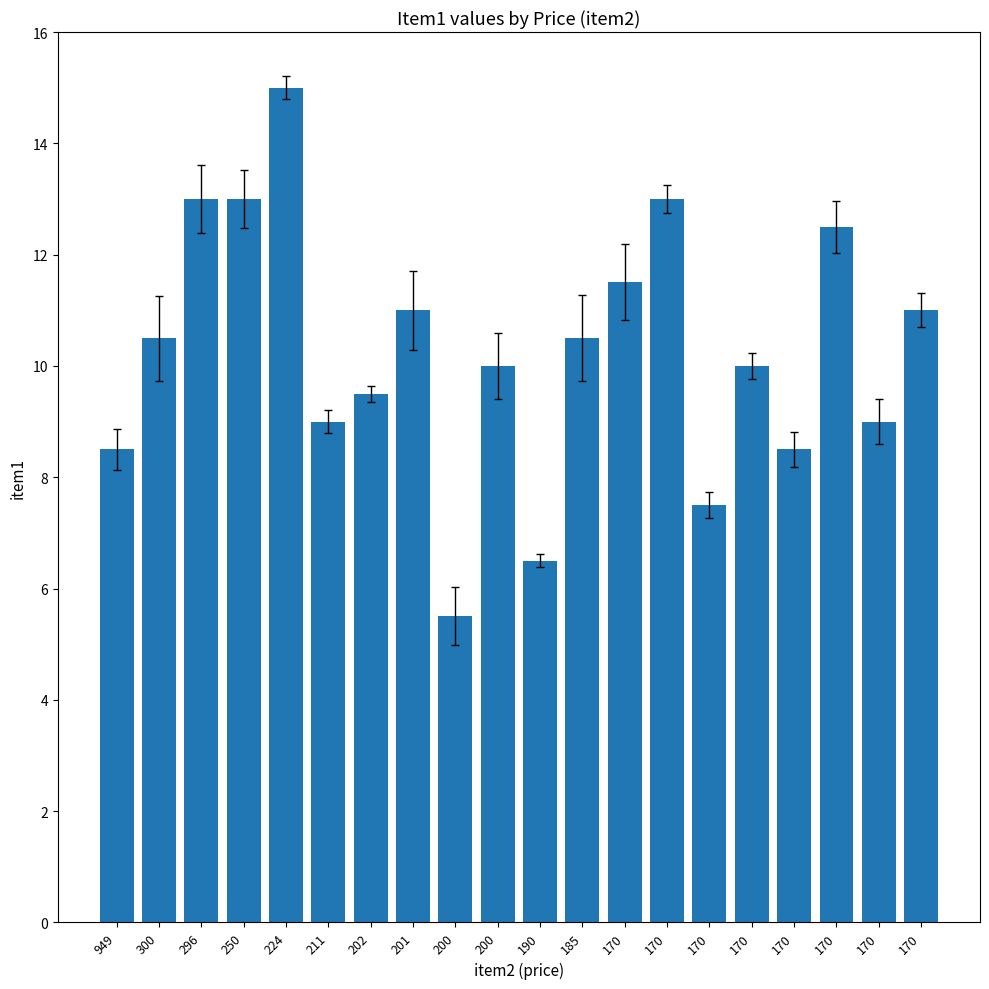

Which category has the highest value across all series?

224